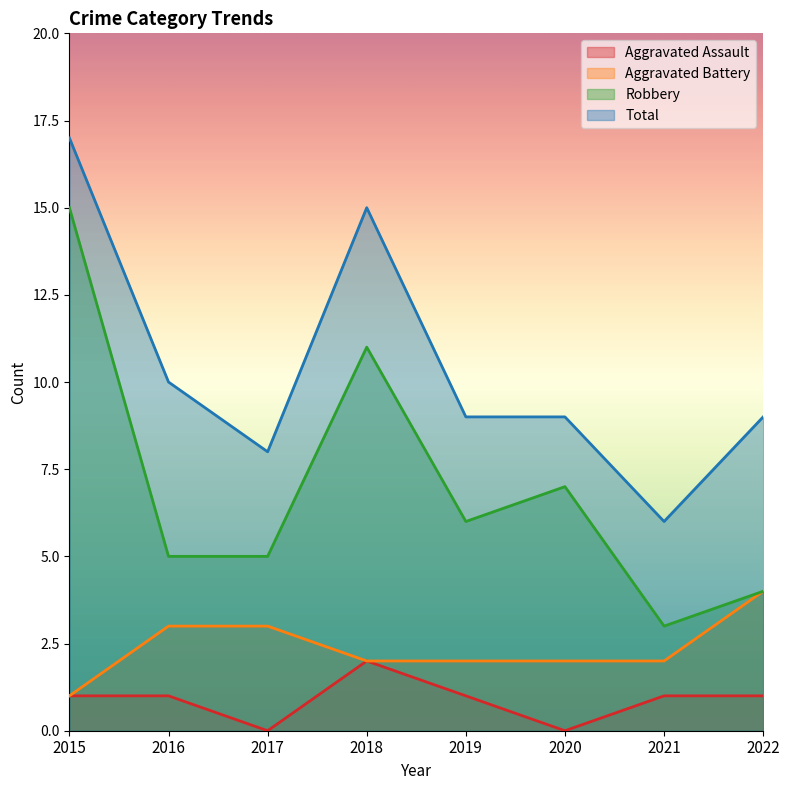

What is the average value of the Aggravated Assault series?

1